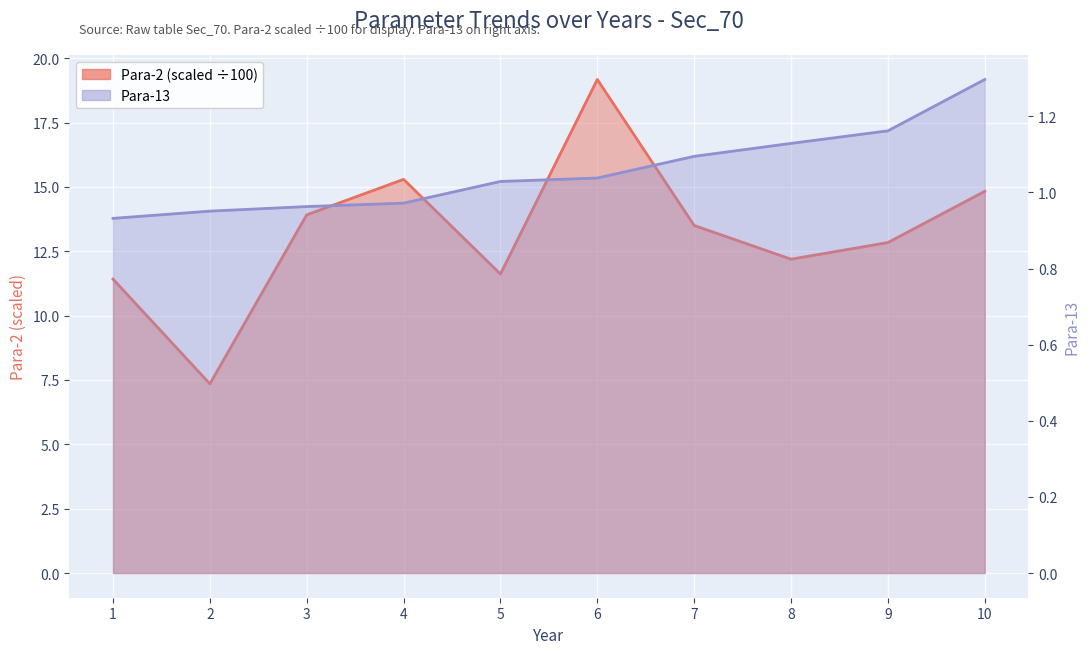

Count the number of data series in this chart.

2